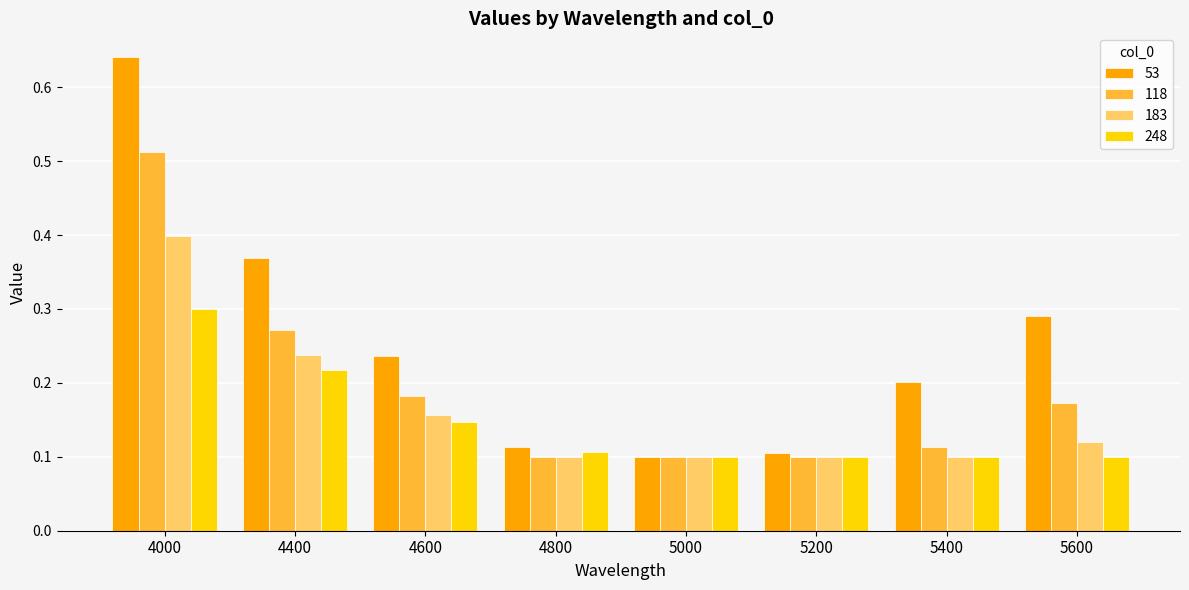

List the series in order of their peak value, highest first.

53, 118, 183, 248